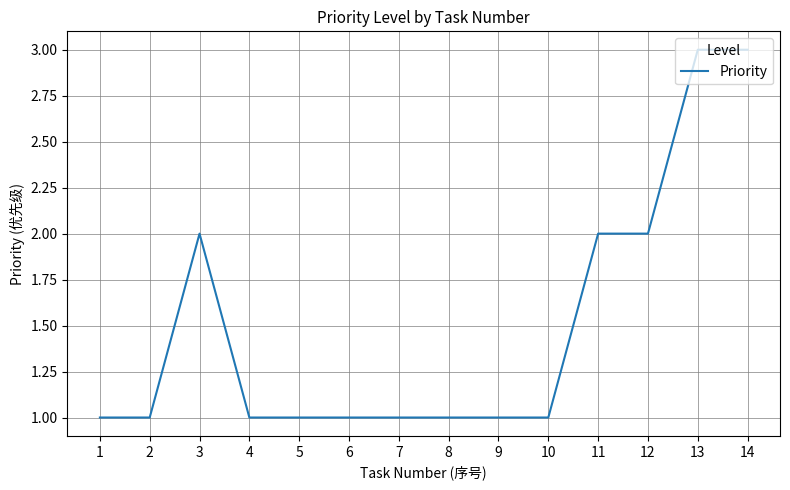

Is it true that the value at 13 is 3?

True